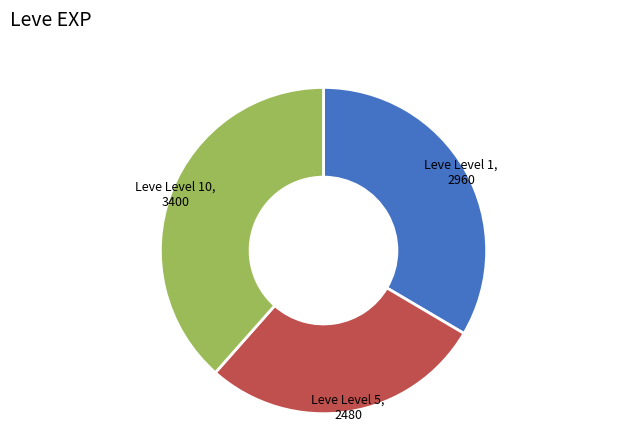

Is there a majority slice in this chart?

No